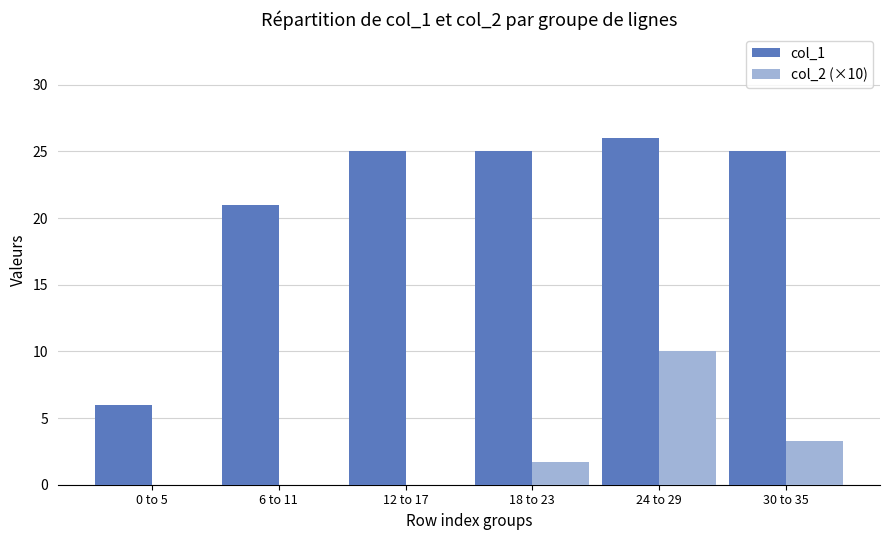

Is the value of col_2 (×10) at 18 to 23 greater than the value of col_1 at 24 to 29?

No